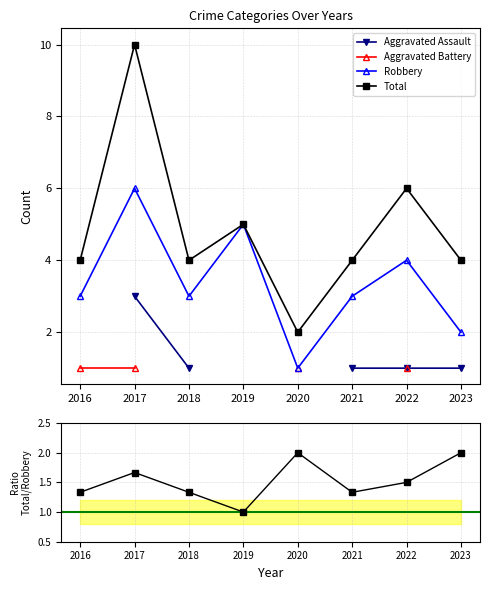

At which category does Total reach its first local peak?

2017